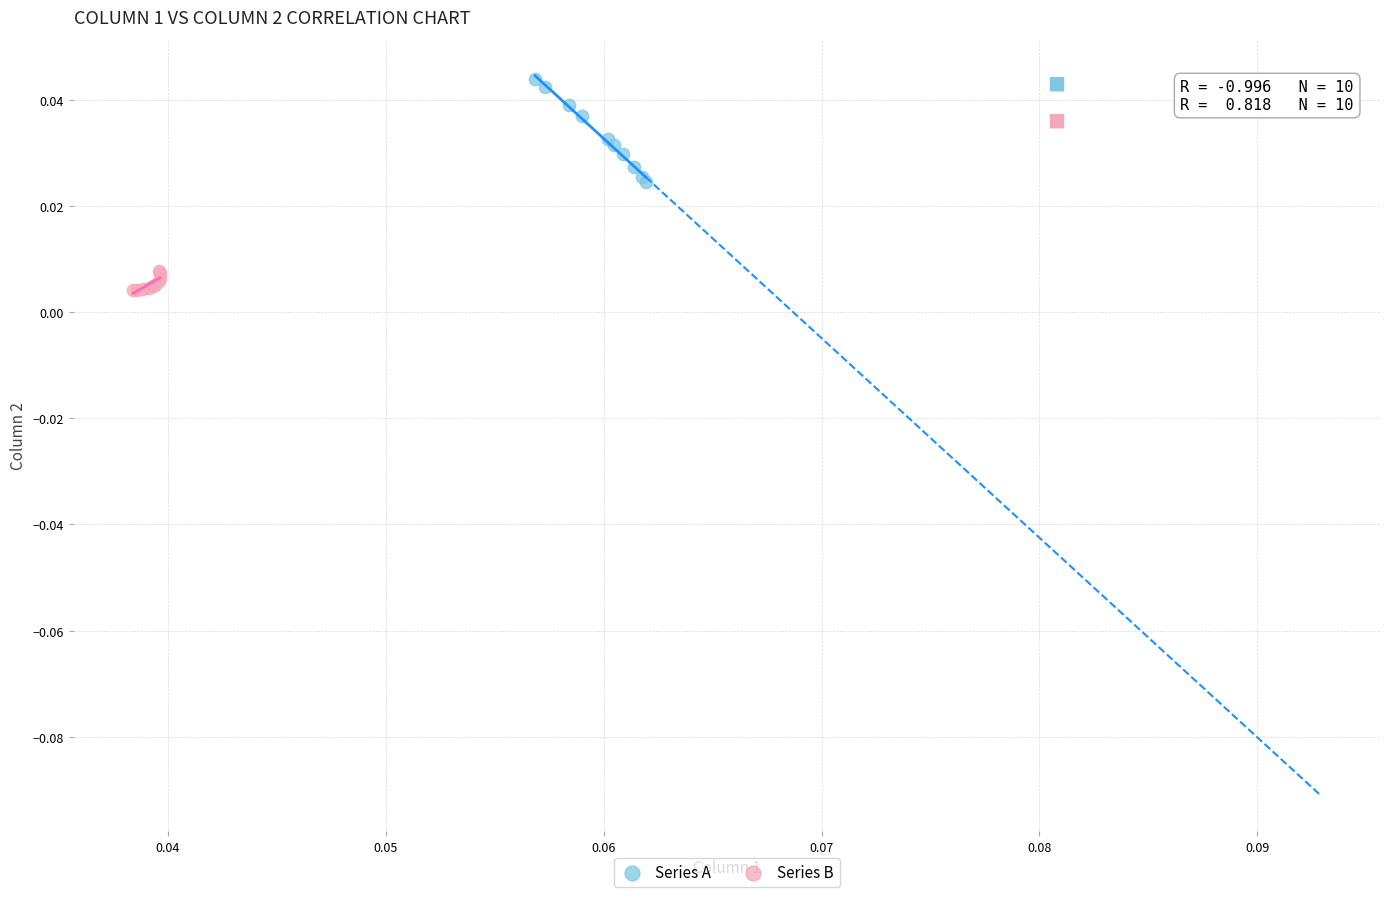

Which series reaches the maximum Y coordinate?

Series A